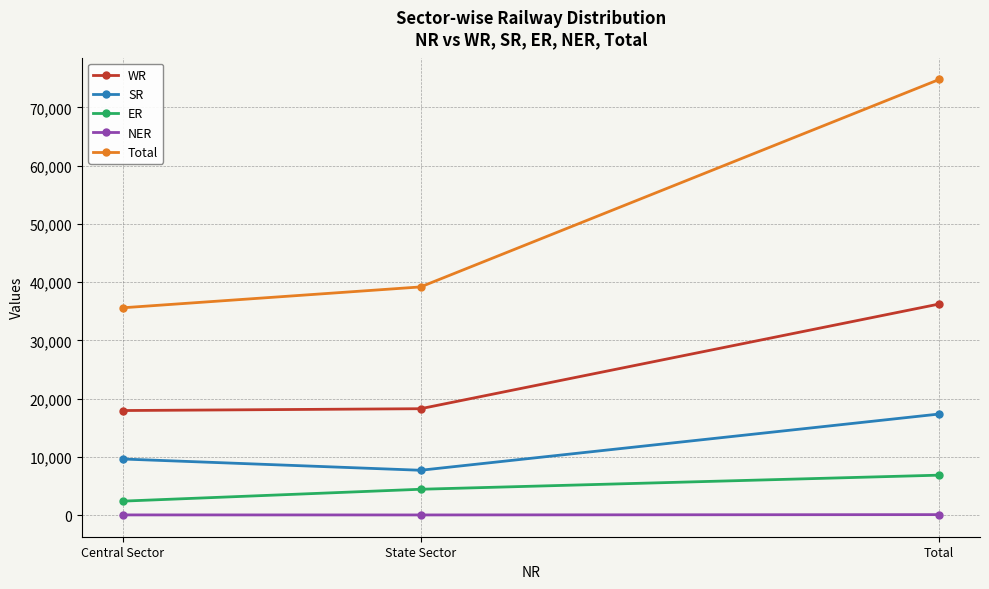

What is the label of the 3rd point from the left?

Total